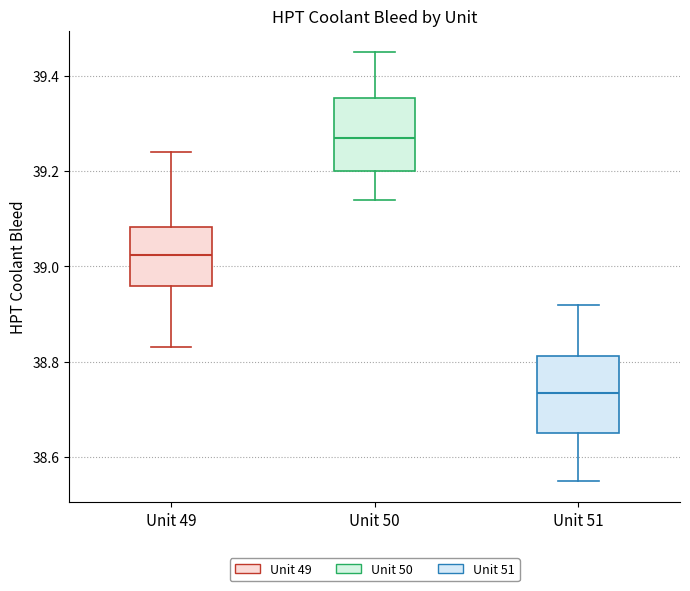

Which box has the highest median line?

Unit 50